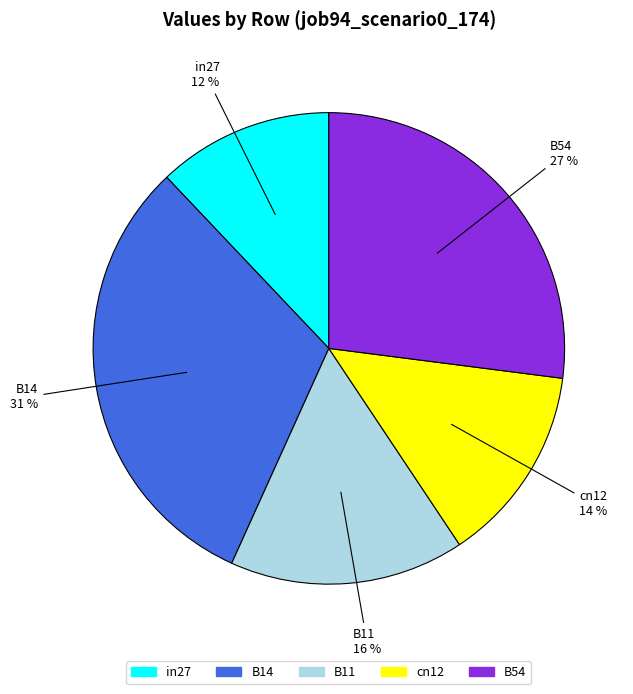

What percentage is the B14 slice, to the nearest percent?

31%